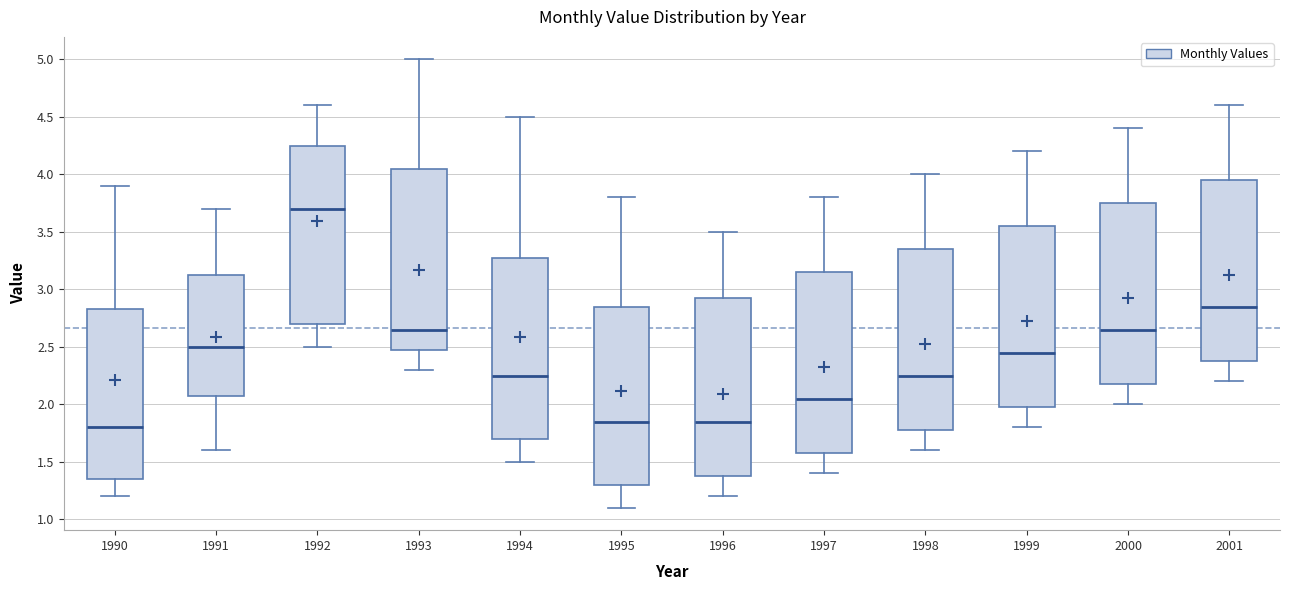

Reading left to right, transcribe this box plot: for each box, give where its median line is, the range the box spans, and where its two whiskers end, as read against the y-axis. The values are not printed on the chart, so give them approximately, as read against the axis.

1990: median 1.80, box 1.35 to 2.85, whiskers 1.20 to 3.90
1991: median 2.50, box 2.10 to 3.15, whiskers 1.60 to 3.70
1992: median 3.70, box 2.70 to 4.25, whiskers 2.50 to 4.60
1993: median 2.65, box 2.50 to 4.05, whiskers 2.30 to 5.00
1994: median 2.25, box 1.70 to 3.30, whiskers 1.50 to 4.50
1995: median 1.85, box 1.30 to 2.85, whiskers 1.10 to 3.80
1996: median 1.85, box 1.40 to 2.95, whiskers 1.20 to 3.50
1997: median 2.05, box 1.60 to 3.15, whiskers 1.40 to 3.80
1998: median 2.25, box 1.80 to 3.35, whiskers 1.60 to 4.00
1999: median 2.45, box 2.00 to 3.55, whiskers 1.80 to 4.20
2000: median 2.65, box 2.20 to 3.75, whiskers 2.00 to 4.40
2001: median 2.85, box 2.40 to 3.95, whiskers 2.20 to 4.60